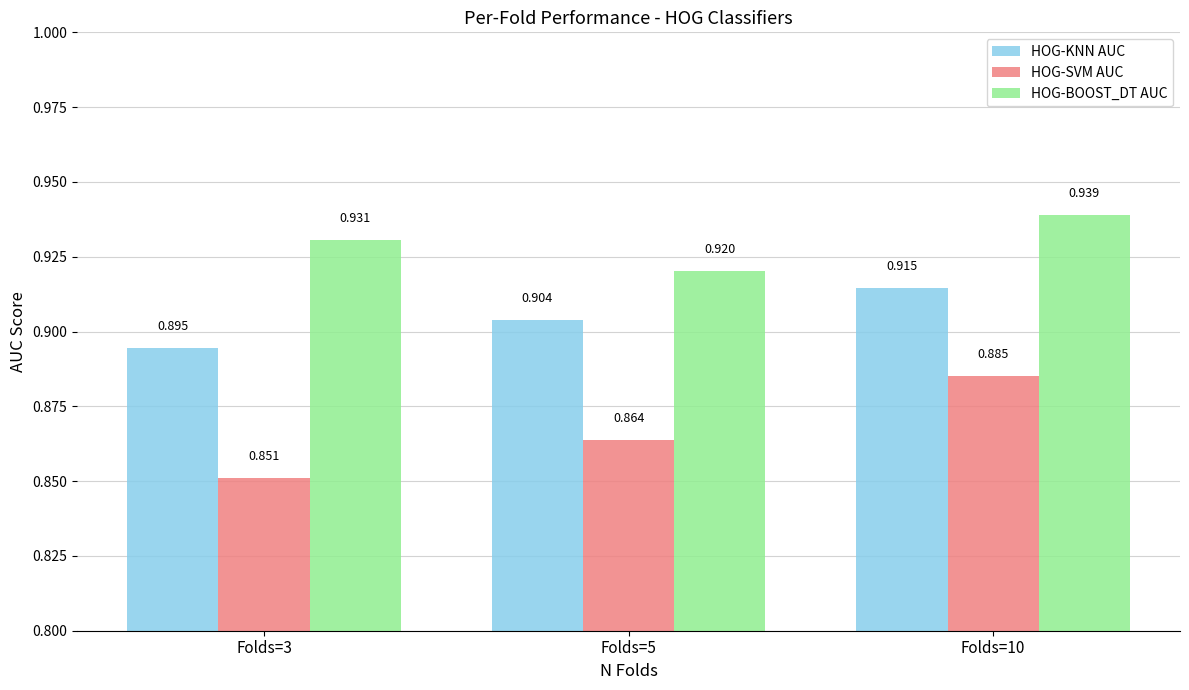

How many data points does each series have?

3